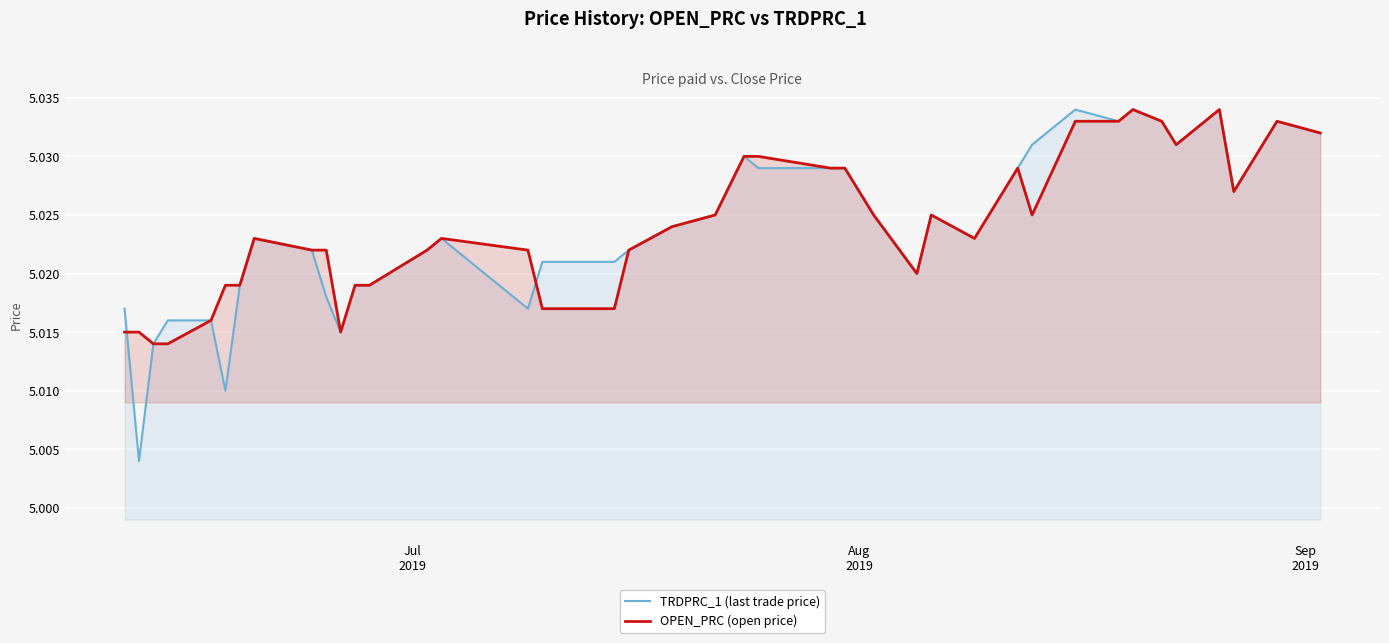

Which series has the widest spread of values?

TRDPRC_1 (last trade price)